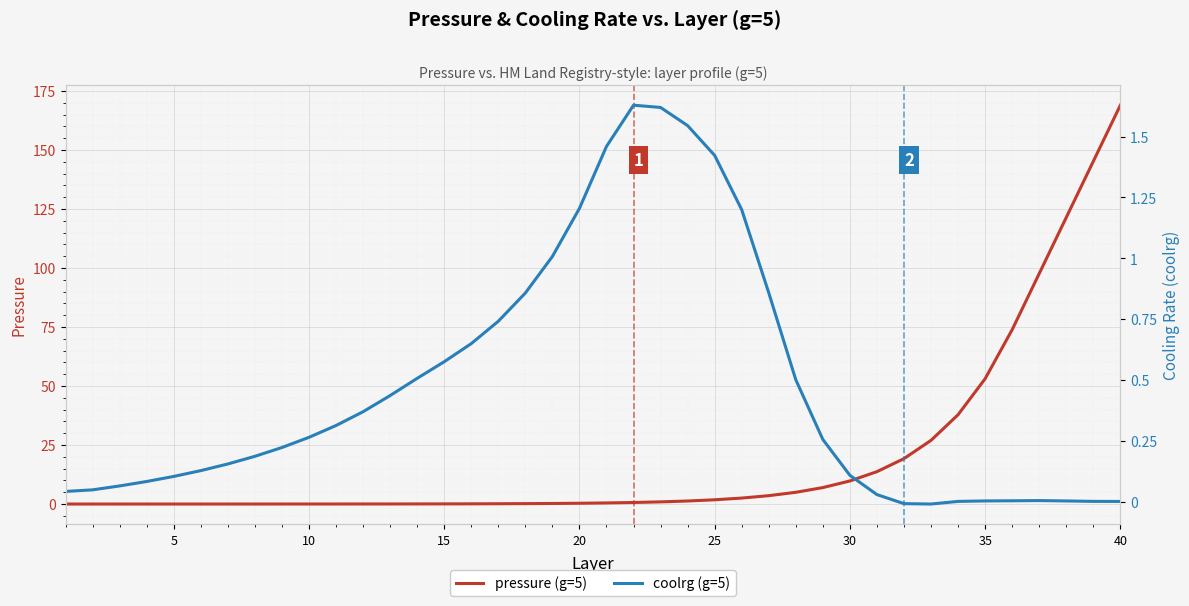

After their last crossing, which series has the higher values: coolrg (g=5) or pressure (g=5)?

pressure (g=5)